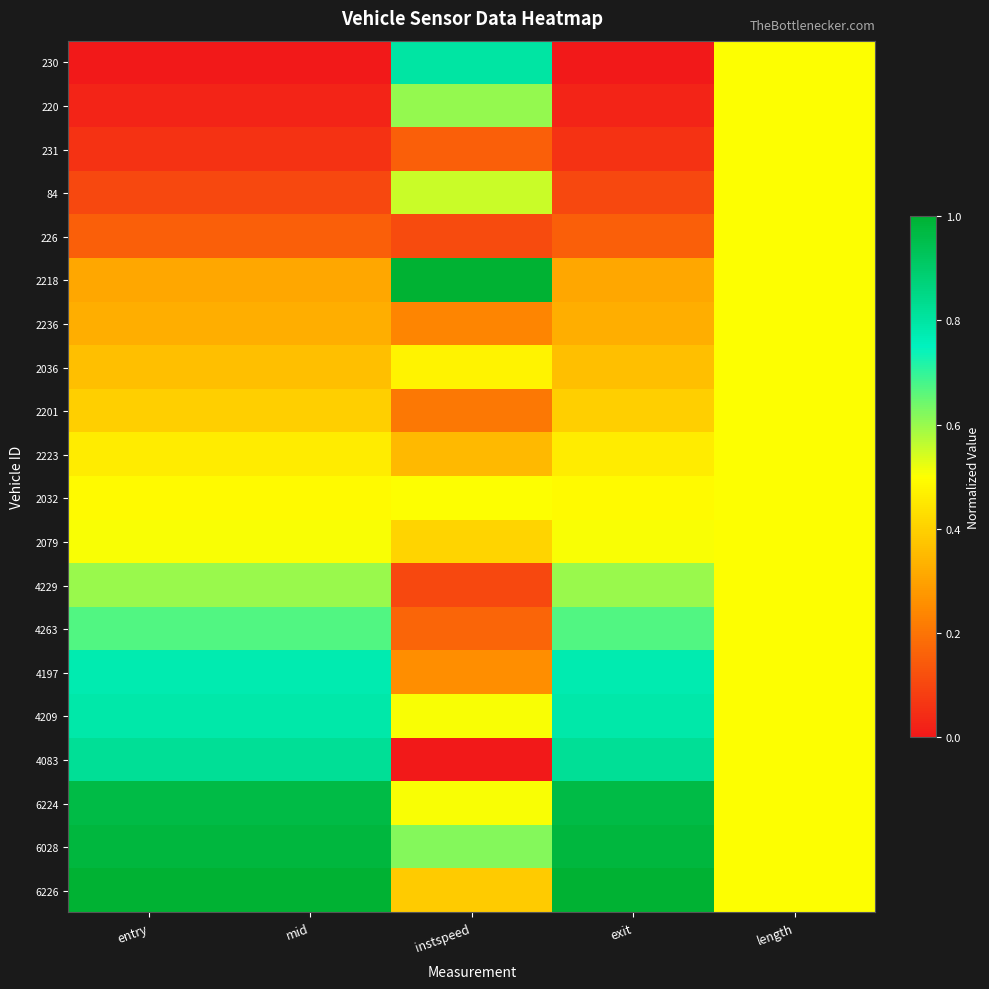

Reading right to left, extract all data points from this chart.

230: length=0.5	exit=0.0	instspeed=0.8	mid=0.0	entry=0.0
220: length=0.5	exit=0.0	instspeed=0.6	mid=0.0	entry=0.0
231: length=0.5	exit=0.1	instspeed=0.2	mid=0.1	entry=0.1
84: length=0.5	exit=0.1	instspeed=0.6	mid=0.1	entry=0.1
226: length=0.5	exit=0.2	instspeed=0.1	mid=0.2	entry=0.2
2218: length=0.5	exit=0.3	instspeed=1.0	mid=0.3	entry=0.3
2236: length=0.5	exit=0.3	instspeed=0.2	mid=0.3	entry=0.3
2036: length=0.5	exit=0.4	instspeed=0.5	mid=0.4	entry=0.4
2201: length=0.5	exit=0.4	instspeed=0.2	mid=0.4	entry=0.4
2223: length=0.5	exit=0.5	instspeed=0.3	mid=0.5	entry=0.5
2032: length=0.5	exit=0.5	instspeed=0.5	mid=0.5	entry=0.5
2079: length=0.5	exit=0.5	instspeed=0.4	mid=0.5	entry=0.5
4229: length=0.5	exit=0.6	instspeed=0.1	mid=0.6	entry=0.6
4263: length=0.5	exit=0.7	instspeed=0.2	mid=0.7	entry=0.7
4197: length=0.5	exit=0.8	instspeed=0.3	mid=0.8	entry=0.8
4209: length=0.5	exit=0.8	instspeed=0.5	mid=0.8	entry=0.8
4083: length=0.5	exit=0.8	instspeed=0.0	mid=0.8	entry=0.8
6224: length=0.5	exit=1.0	instspeed=0.5	mid=1.0	entry=1.0
6028: length=0.5	exit=1.0	instspeed=0.6	mid=1.0	entry=1.0
6226: length=0.5	exit=1.0	instspeed=0.4	mid=1.0	entry=1.0